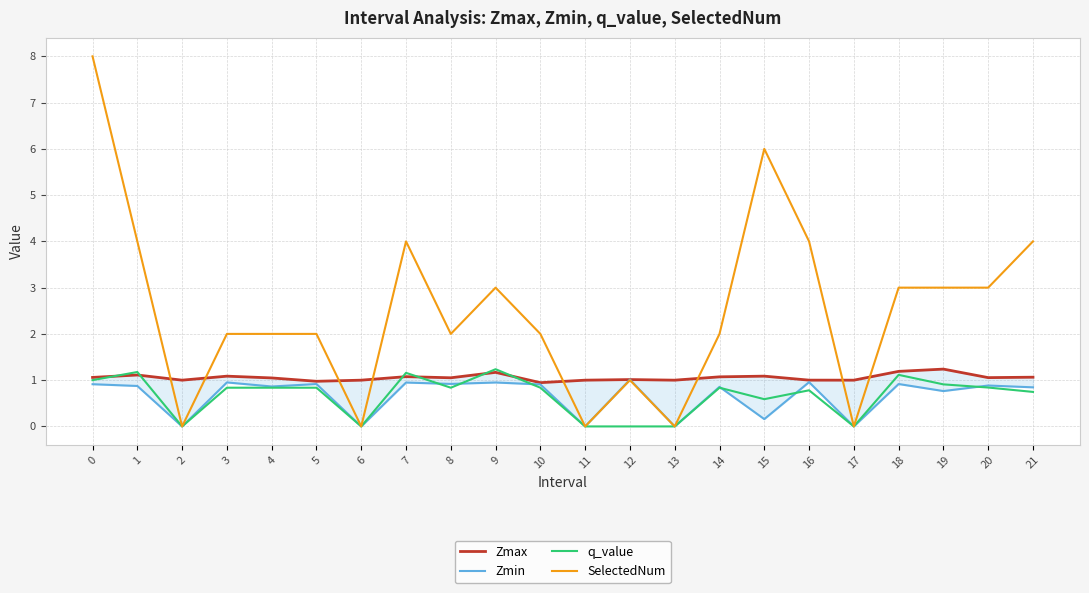

Reading left to right, extract all data points from this chart.

Zmax: 1.1	1.1	1.0	1.1	1.0	1.0	1.0	1.1	1.1	1.2	0.9	1.0	1.0	1.0	1.1	1.1	1.0	1.0	1.2	1.2	1.1	1.1
Zmin: 0.9	0.9	0.0	1.0	0.9	0.9	0.0	0.9	0.9	0.9	0.9	0.0	1.0	0.0	0.9	0.2	1.0	0.0	0.9	0.8	0.9	0.8
q_value: 1.0	1.2	0.0	0.8	0.8	0.8	0.0	1.2	0.8	1.2	0.8	0.0	-0.0	0.0	0.8	0.6	0.8	0.0	1.1	0.9	0.8	0.7
SelectedNum: 8.0	4.0	0.0	2.0	2.0	2.0	0.0	4.0	2.0	3.0	2.0	0.0	1.0	0.0	2.0	6.0	4.0	0.0	3.0	3.0	3.0	4.0